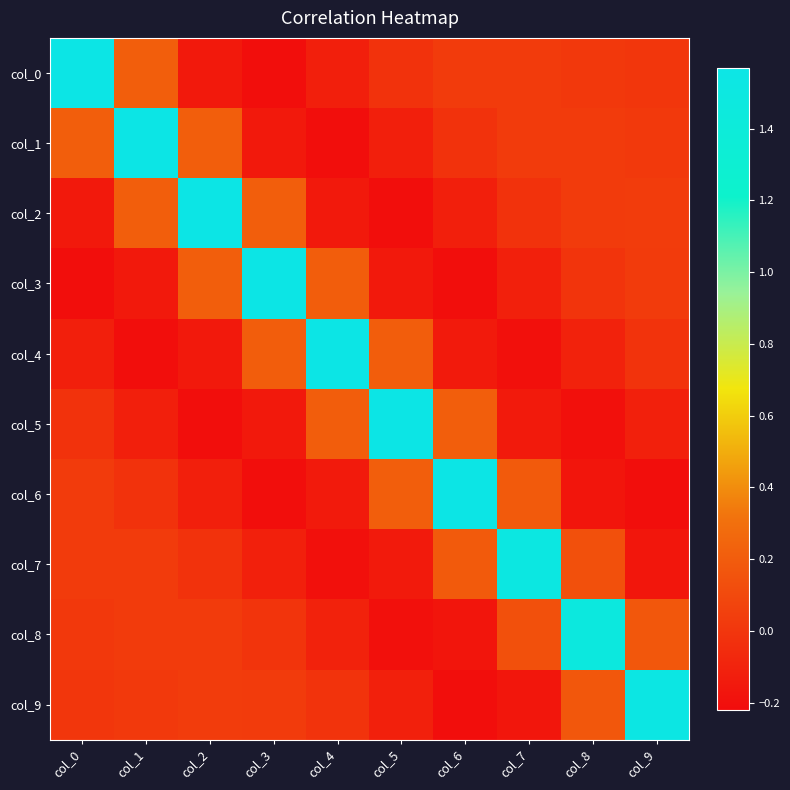

Reading right to left, what are all the values shown in this chart?

col_0: col_9=0.0	col_8=0.0	col_7=0.0	col_6=0.0	col_5=-0.0	col_4=-0.1	col_3=-0.2	col_2=-0.2	col_1=0.2	col_0=1.6
col_1: col_9=0.0	col_8=0.0	col_7=0.0	col_6=-0.0	col_5=-0.1	col_4=-0.2	col_3=-0.2	col_2=0.2	col_1=1.6	col_0=0.2
col_2: col_9=0.0	col_8=0.0	col_7=-0.0	col_6=-0.1	col_5=-0.2	col_4=-0.2	col_3=0.2	col_2=1.6	col_1=0.2	col_0=-0.2
col_3: col_9=0.0	col_8=-0.0	col_7=-0.1	col_6=-0.2	col_5=-0.2	col_4=0.2	col_3=1.6	col_2=0.2	col_1=-0.2	col_0=-0.2
col_4: col_9=-0.0	col_8=-0.1	col_7=-0.2	col_6=-0.1	col_5=0.2	col_4=1.6	col_3=0.2	col_2=-0.2	col_1=-0.2	col_0=-0.1
col_5: col_9=-0.1	col_8=-0.2	col_7=-0.1	col_6=0.2	col_5=1.6	col_4=0.2	col_3=-0.2	col_2=-0.2	col_1=-0.1	col_0=-0.0
col_6: col_9=-0.2	col_8=-0.2	col_7=0.2	col_6=1.6	col_5=0.2	col_4=-0.1	col_3=-0.2	col_2=-0.1	col_1=-0.0	col_0=0.0
col_7: col_9=-0.2	col_8=0.1	col_7=1.5	col_6=0.2	col_5=-0.1	col_4=-0.2	col_3=-0.1	col_2=-0.0	col_1=0.0	col_0=0.0
col_8: col_9=0.2	col_8=1.5	col_7=0.1	col_6=-0.2	col_5=-0.2	col_4=-0.1	col_3=-0.0	col_2=0.0	col_1=0.0	col_0=0.0
col_9: col_9=1.5	col_8=0.2	col_7=-0.2	col_6=-0.2	col_5=-0.1	col_4=-0.0	col_3=0.0	col_2=0.0	col_1=0.0	col_0=0.0